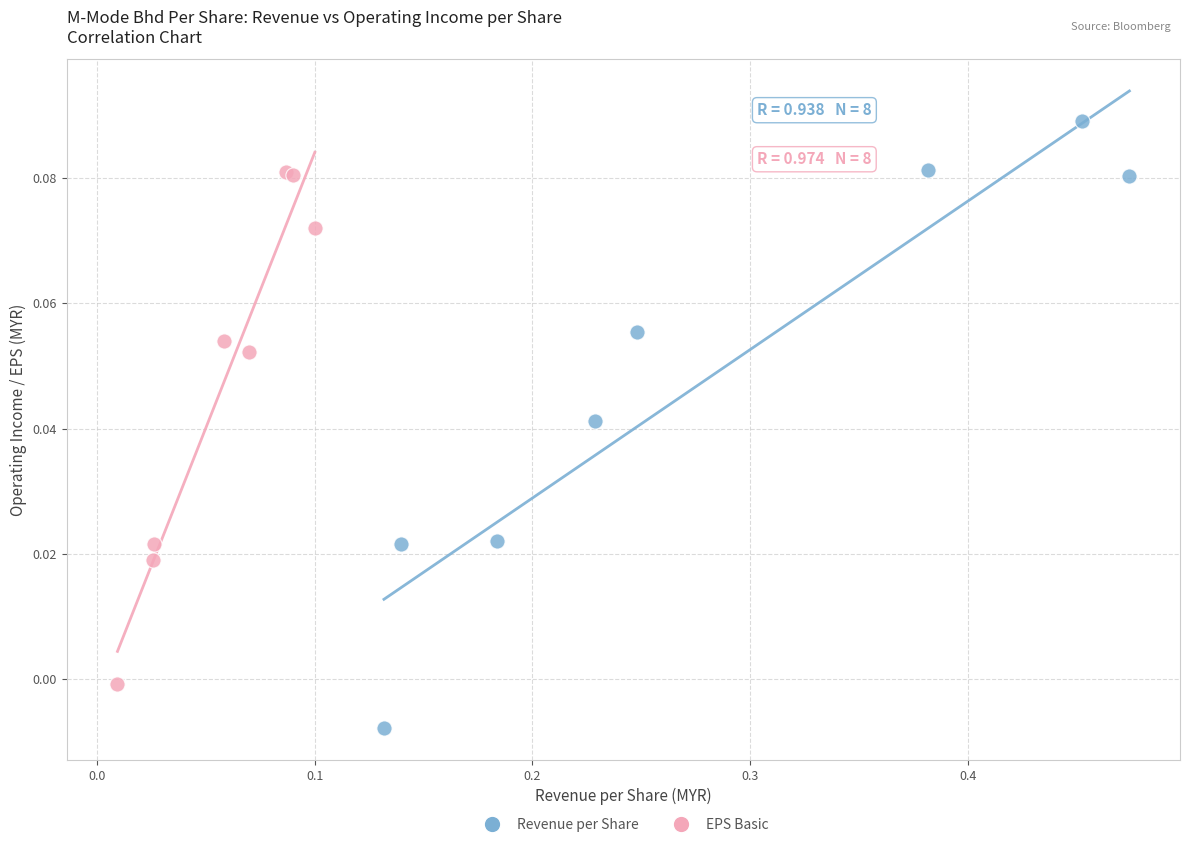

What are all the series names shown in the legend?

Revenue per Share, EPS Basic